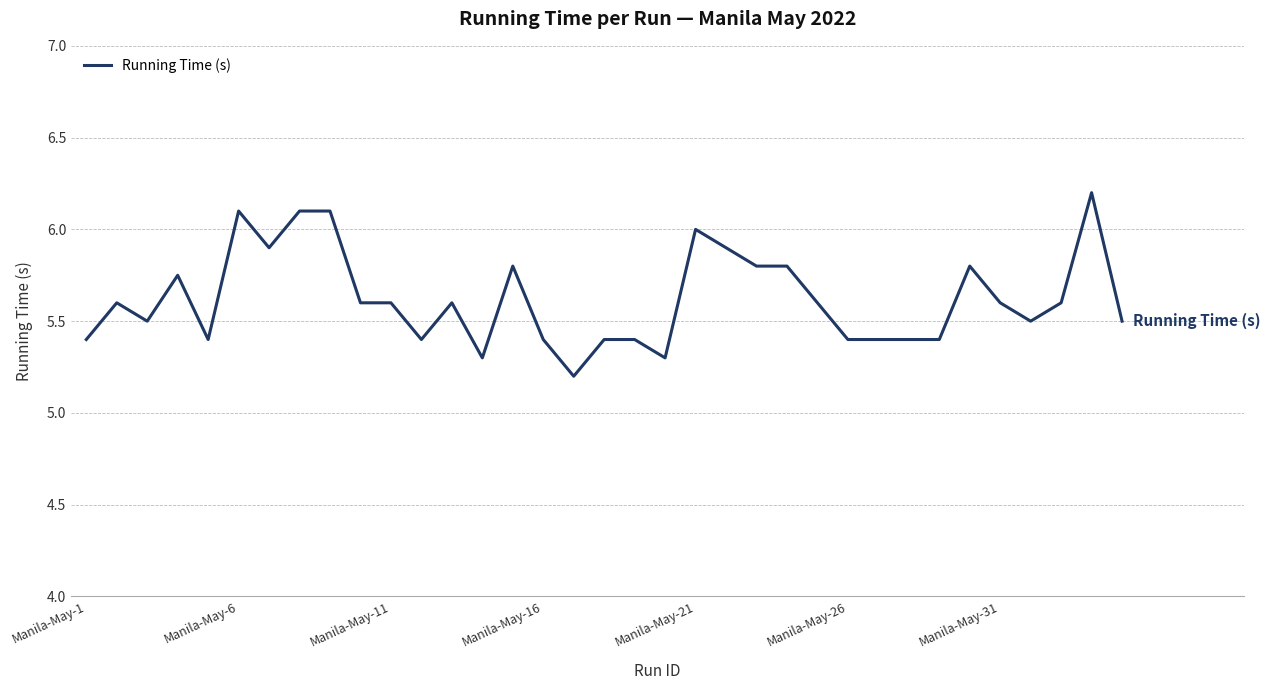

What is the difference between the maximum and minimum values?

1.0